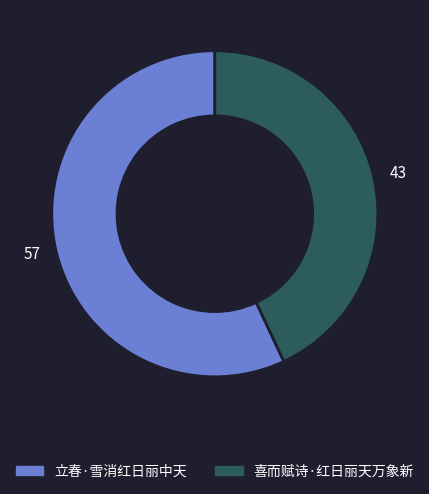

What is the smallest slice in the pie chart?

喜而赋诗·红日丽天万象新